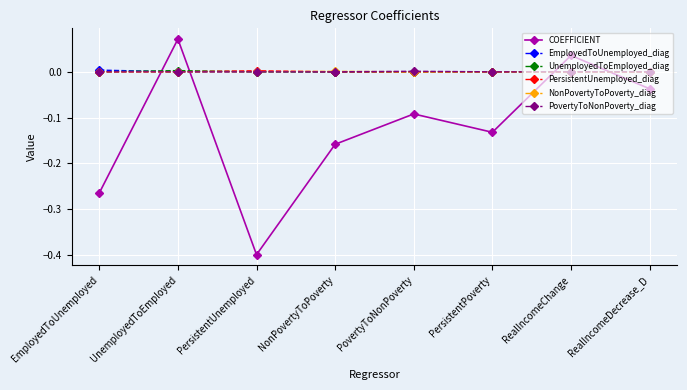

True or false: EmployedToUnemployed_diag has a value of 0.0 at EmployedToUnemployed.

True